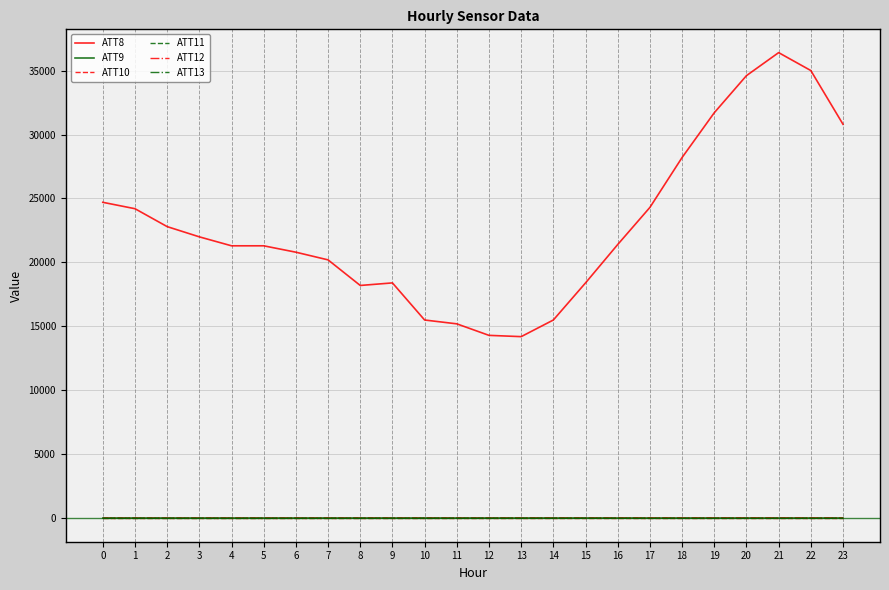

Reading left to right, transcribe all the data shown in this chart.

ATT8: 0=24700.0	1=24200.0	2=22800.0	3=22000.0	4=21300.0	5=21300.0	6=20800.0	7=20200.0	8=18200.0	9=18400.0	10=15500.0	11=15200.0	12=14300.0	13=14200.0	14=15500.0	15=18400.0	16=21400.0	17=24300.0	18=28200.0	19=31700.0	20=34600.0	21=36400.0	22=35000.0	23=30800.0
ATT9: 0=-10.0	1=-10.0	2=-10.0	3=-10.0	4=-10.0	5=-10.0	6=-10.0	7=-10.0	8=-10.0	9=-10.0	10=-10.0	11=-10.0	12=-10.0	13=-10.0	14=-10.0	15=-10.0	16=-10.0	17=-10.0	18=-10.0	19=-10.0	20=-10.0	21=-10.0	22=-10.0	23=-10.0
ATT10: 0=-10.0	1=-10.0	2=-10.0	3=-10.0	4=-10.0	5=-10.0	6=-10.0	7=-10.0	8=-10.0	9=-10.0	10=-10.0	11=-10.0	12=-10.0	13=-10.0	14=-10.0	15=-10.0	16=-10.0	17=-10.0	18=-10.0	19=-10.0	20=-10.0	21=-10.0	22=-10.0	23=-10.0
ATT11: 0=5.4	1=5.4	2=5.3	3=5.4	4=5.0	5=5.0	6=5.4	7=5.5	8=9.4	9=9.4	10=8.7	11=8.2	12=8.9	13=8.7	14=9.8	15=8.3	16=7.8	17=6.6	18=5.9	19=5.4	20=5.8	21=5.9	22=6.4	23=4.9
ATT12: 0=3.7	1=4.2	2=4.6	3=6.4	4=6.5	5=7.1	6=6.9	7=8.0	8=8.2	9=8.8	10=8.7	11=8.2	12=7.9	13=9.8	14=11.3	15=11.1	16=13.3	17=15.5	18=16.6	19=17.6	20=18.9	21=17.6	22=17.1	23=15.8
ATT13: 0=-5.9	1=-5.4	2=-6.0	3=-6.3	4=-7.5	5=-7.1	6=-6.8	7=-6.3	8=-5.1	9=-5.1	10=-5.0	11=-4.4	12=-3.0	13=-1.6	14=-0.7	15=0.1	16=-0.8	17=-3.7	18=-3.6	19=-2.8	20=-3.4	21=-2.9	22=-2.8	23=-2.3